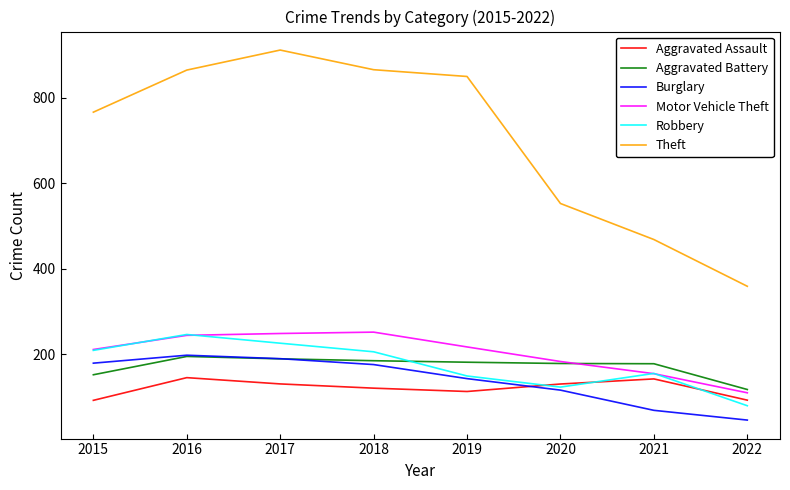

Reading left to right, list all the values displayed in this chart.

Aggravated Assault: 2015=92.6	2016=145.6	2017=130.9	2018=121.0	2019=113.2	2020=130.7	2021=142.6	2022=93.0
Aggravated Battery: 2015=152.3	2016=195.1	2017=189.5	2018=185.1	2019=181.6	2020=178.6	2021=178.1	2022=117.9
Burglary: 2015=179.4	2016=198.0	2017=189.9	2018=176.1	2019=143.3	2020=116.4	2021=69.2	2022=46.4
Motor Vehicle Theft: 2015=211.3	2016=244.4	2017=248.7	2018=251.9	2019=217.3	2020=183.3	2021=154.9	2022=110.2
Robbery: 2015=209.3	2016=246.4	2017=226.0	2018=206.0	2019=149.5	2020=123.5	2021=155.5	2022=80.0
Theft: 2015=765.8	2016=864.2	2017=910.9	2018=865.0	2019=849.2	2020=552.4	2021=468.3	2022=359.0